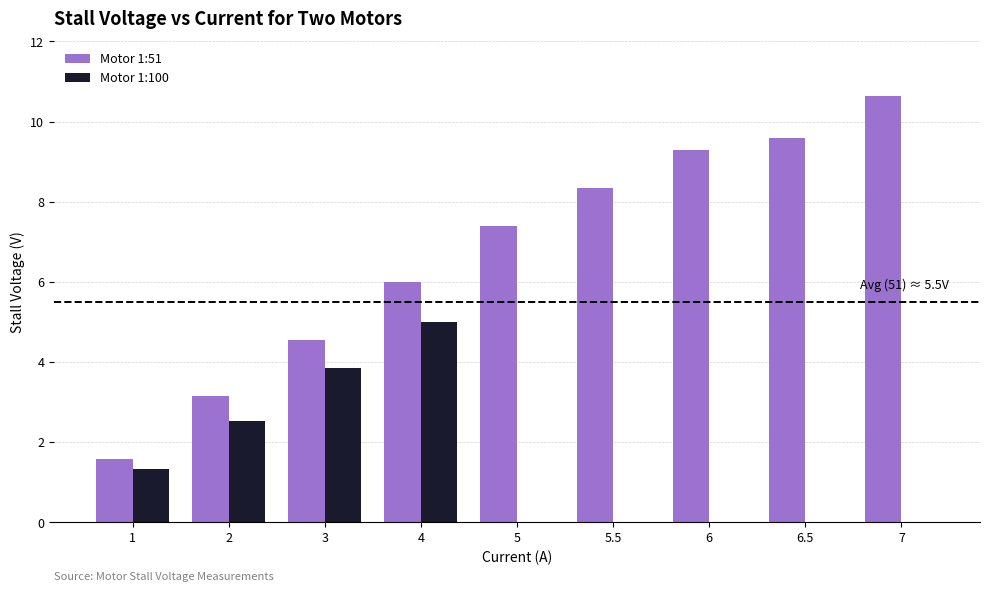

Read the Motor 1:100 value at 2.

2.5